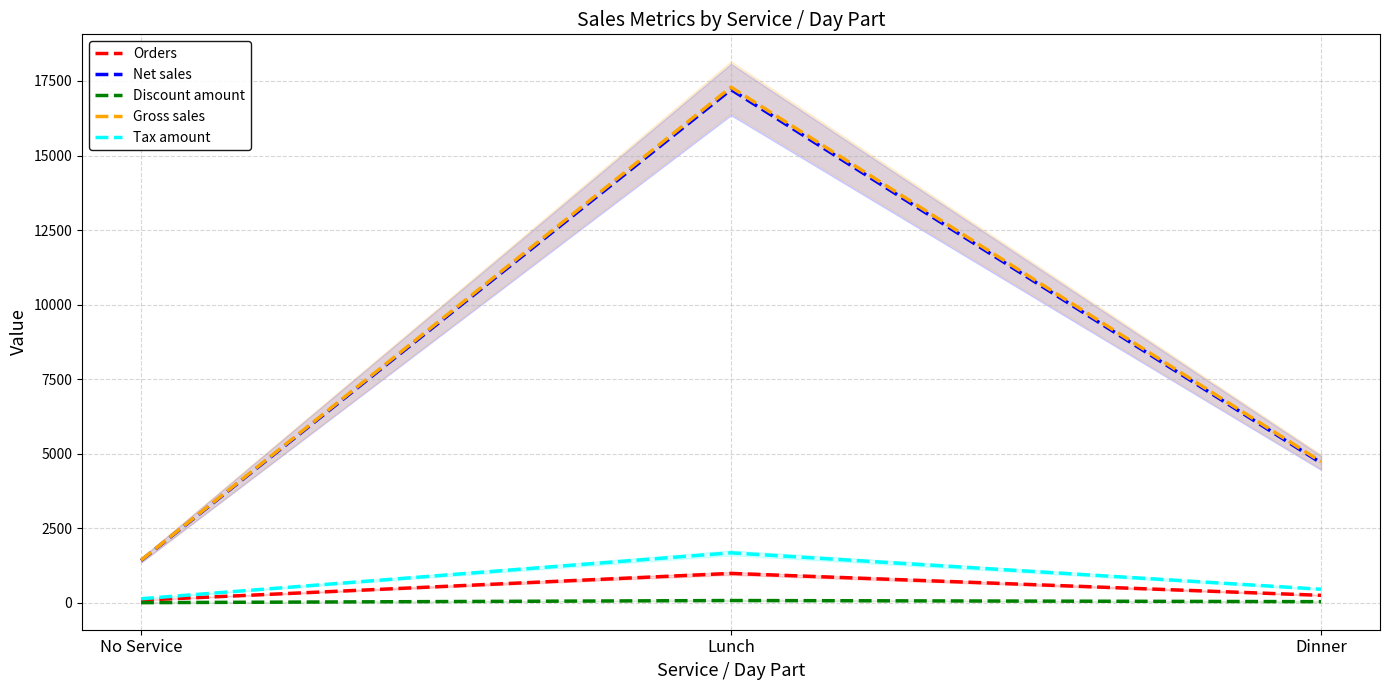

At which label does Tax amount reach its peak?

Lunch